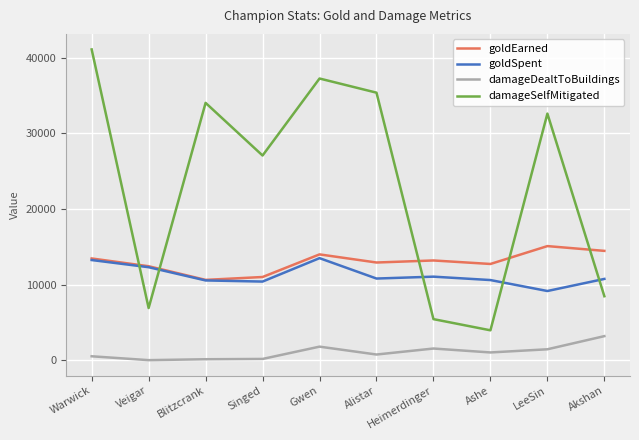

Is the value of goldSpent at LeeSin greater than the value of goldEarned at Blitzcrank?

No